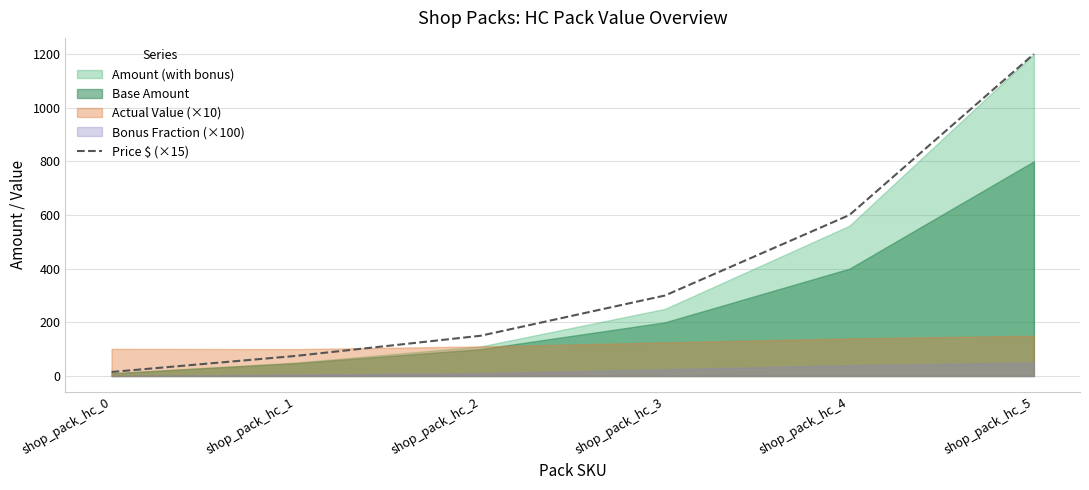

What is the approximate value at shop_pack_hc_4?

599.9